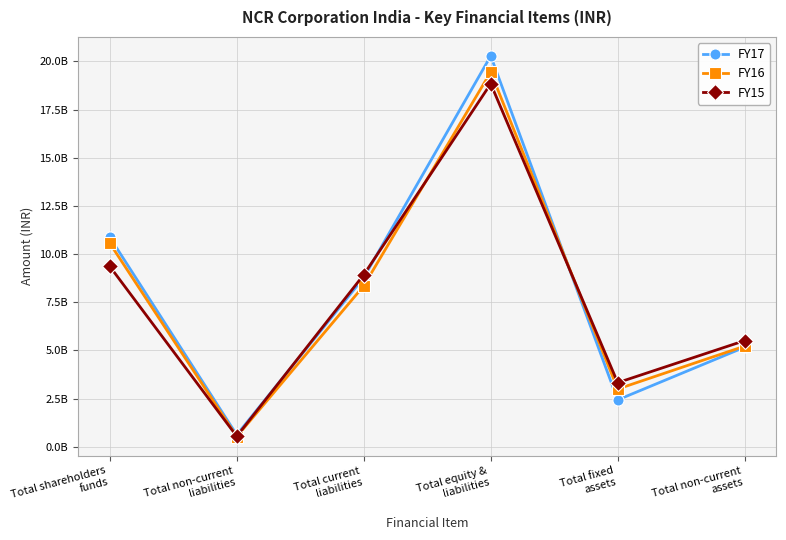

What is the label of the 2nd point from the left?

Total non-current
liabilities